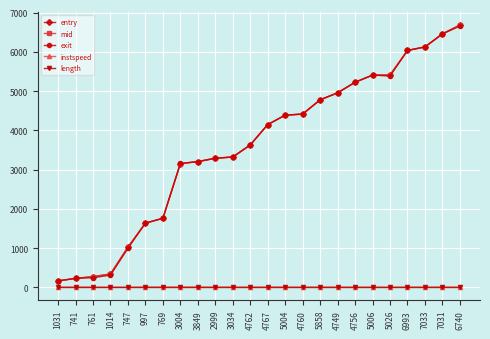

What is the lowest value of the entry series?

163.4